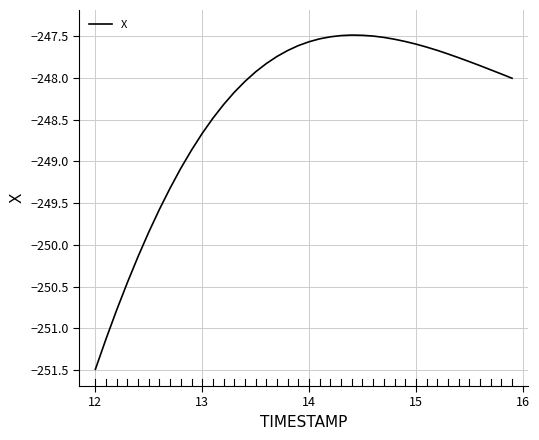

What is the minimum value shown in the chart?

-251.5